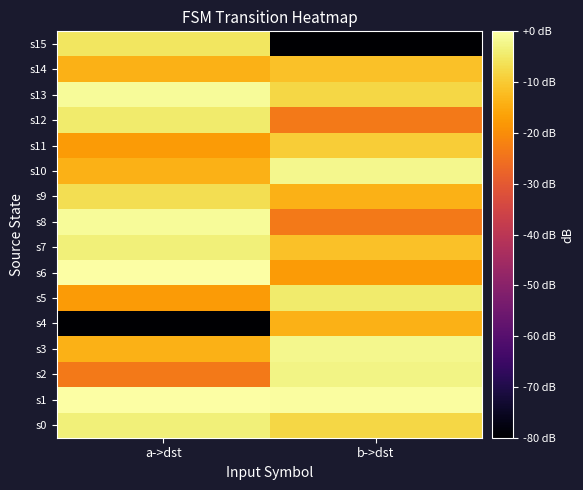

Which series has the largest total across all categories?

s1